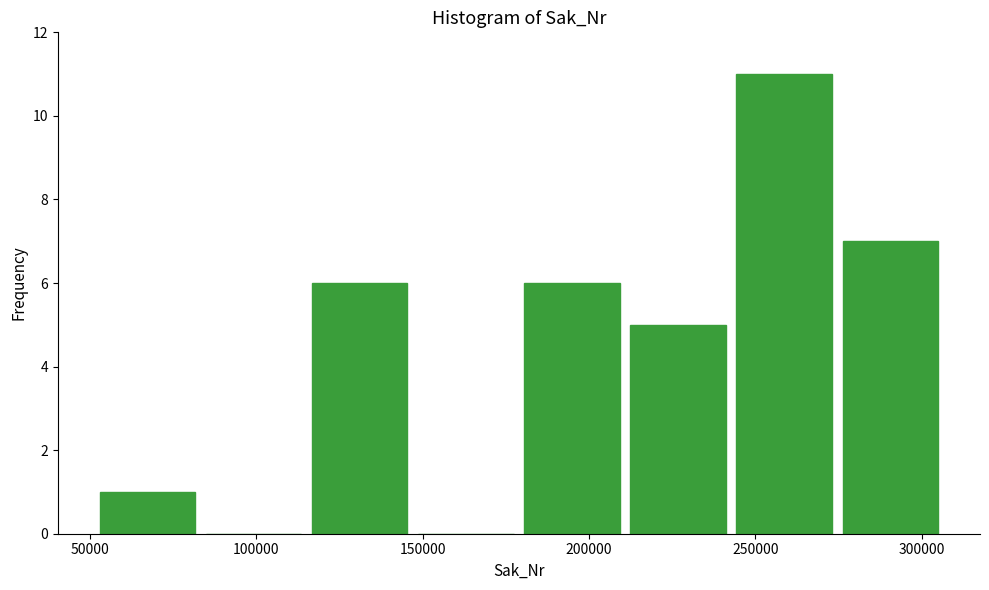

Which range on the x-axis has the tallest bar?

245000 to 275000